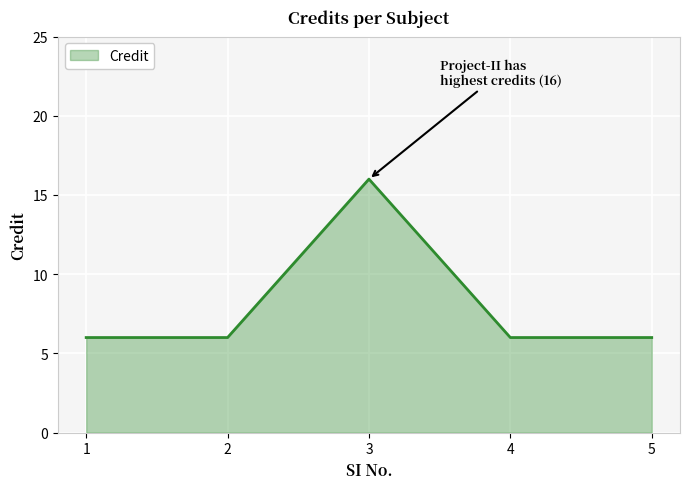

Does the chart have visible grid lines?

Yes